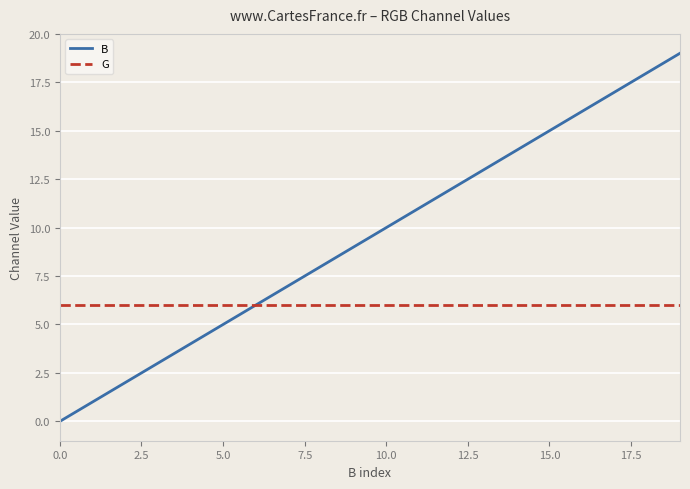

Rank the series by their maximum value, from lowest to highest.

G, B